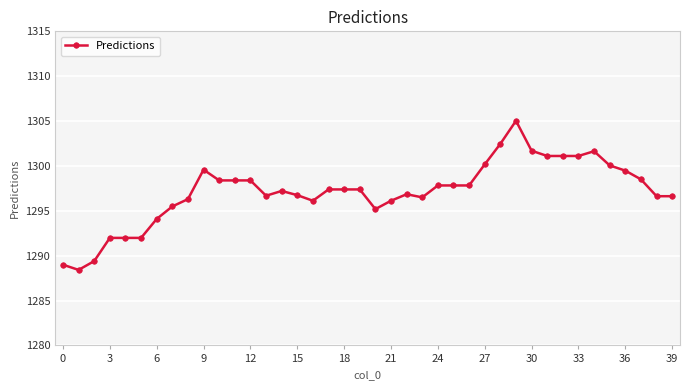

How many lines are shown in the chart?

1